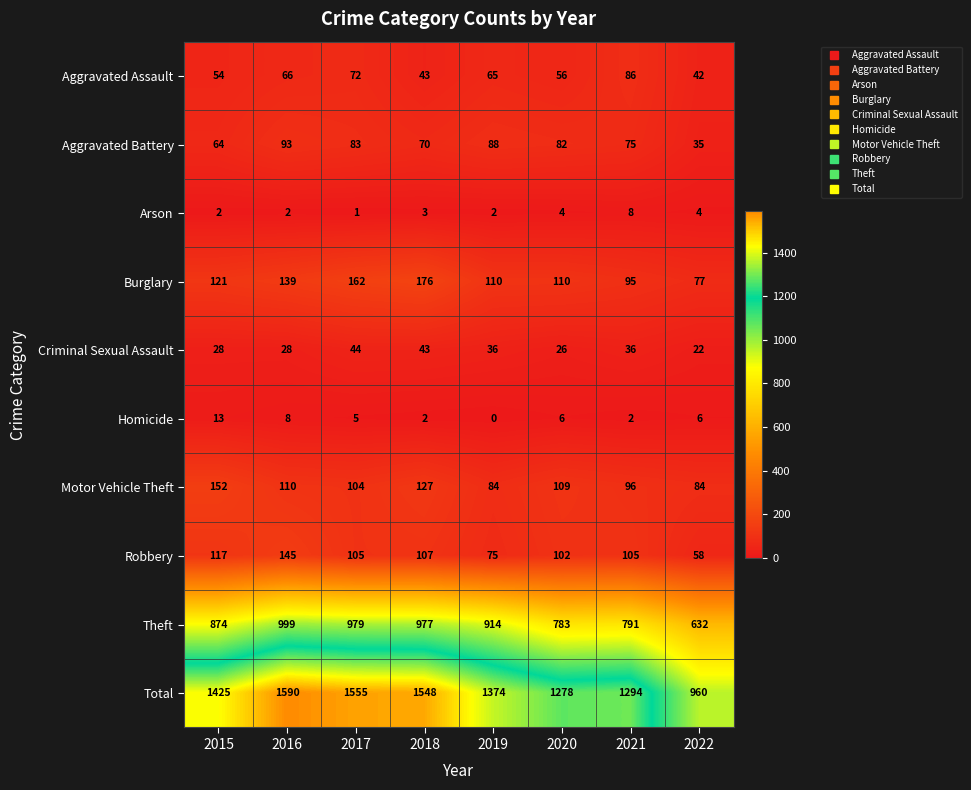

Is it true that Motor Vehicle Theft equals 104 at 2017?

True